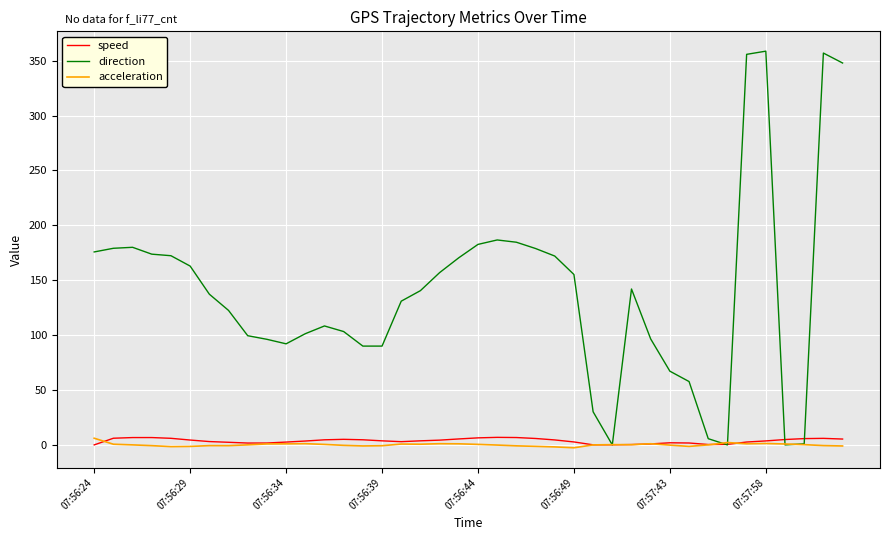

Which series has the largest total across all categories?

direction